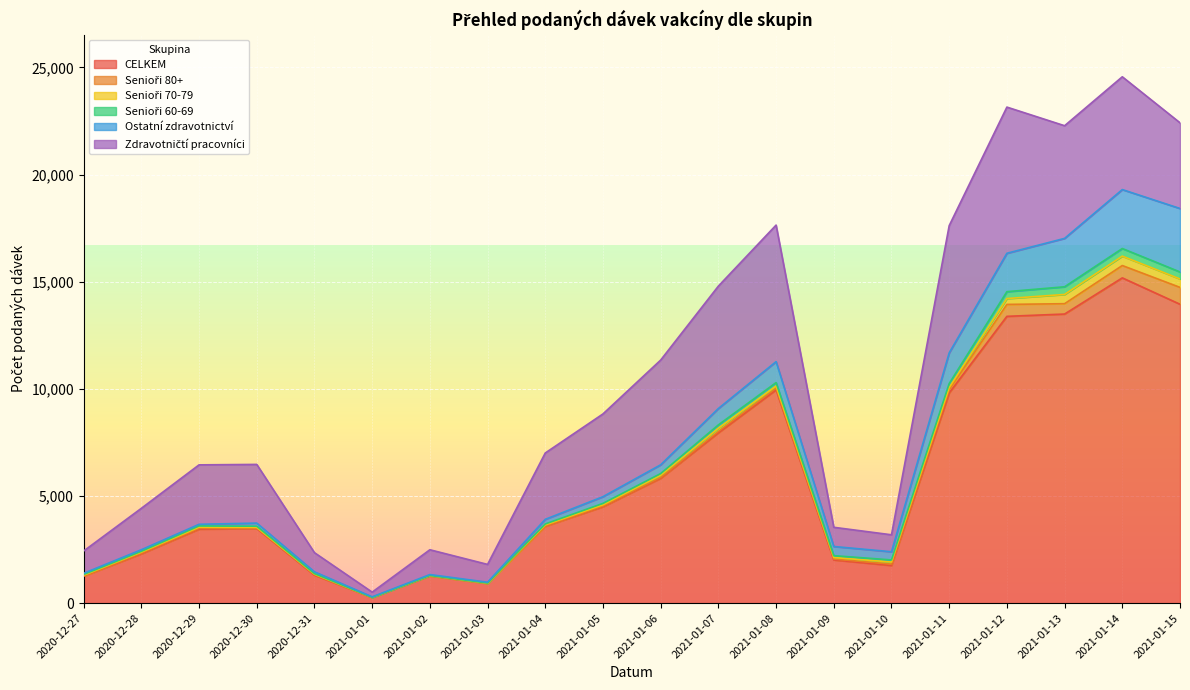

Count the number of categories in the chart.

20